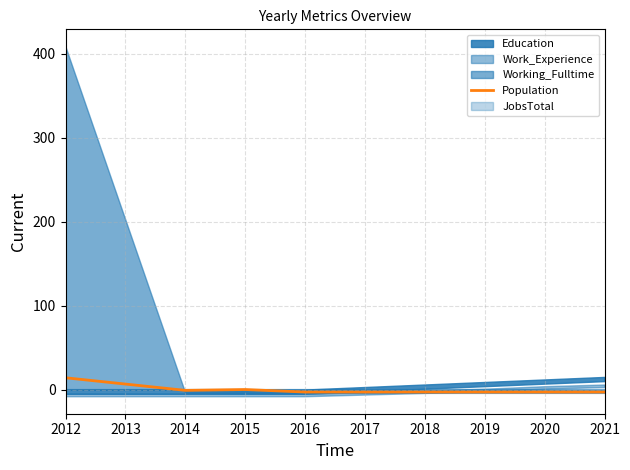

Which category has the highest value in the Population series?

2012